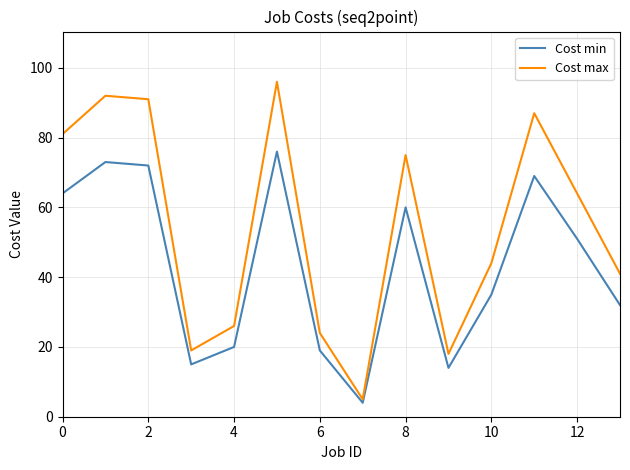

Reading left to right, list all the values displayed in this chart.

Cost min: 64	73	72	15	20	76	19	4	60	14	35	69	51	32
Cost max: 81	92	91	19	26	96	24	5	75	18	44	87	64	41